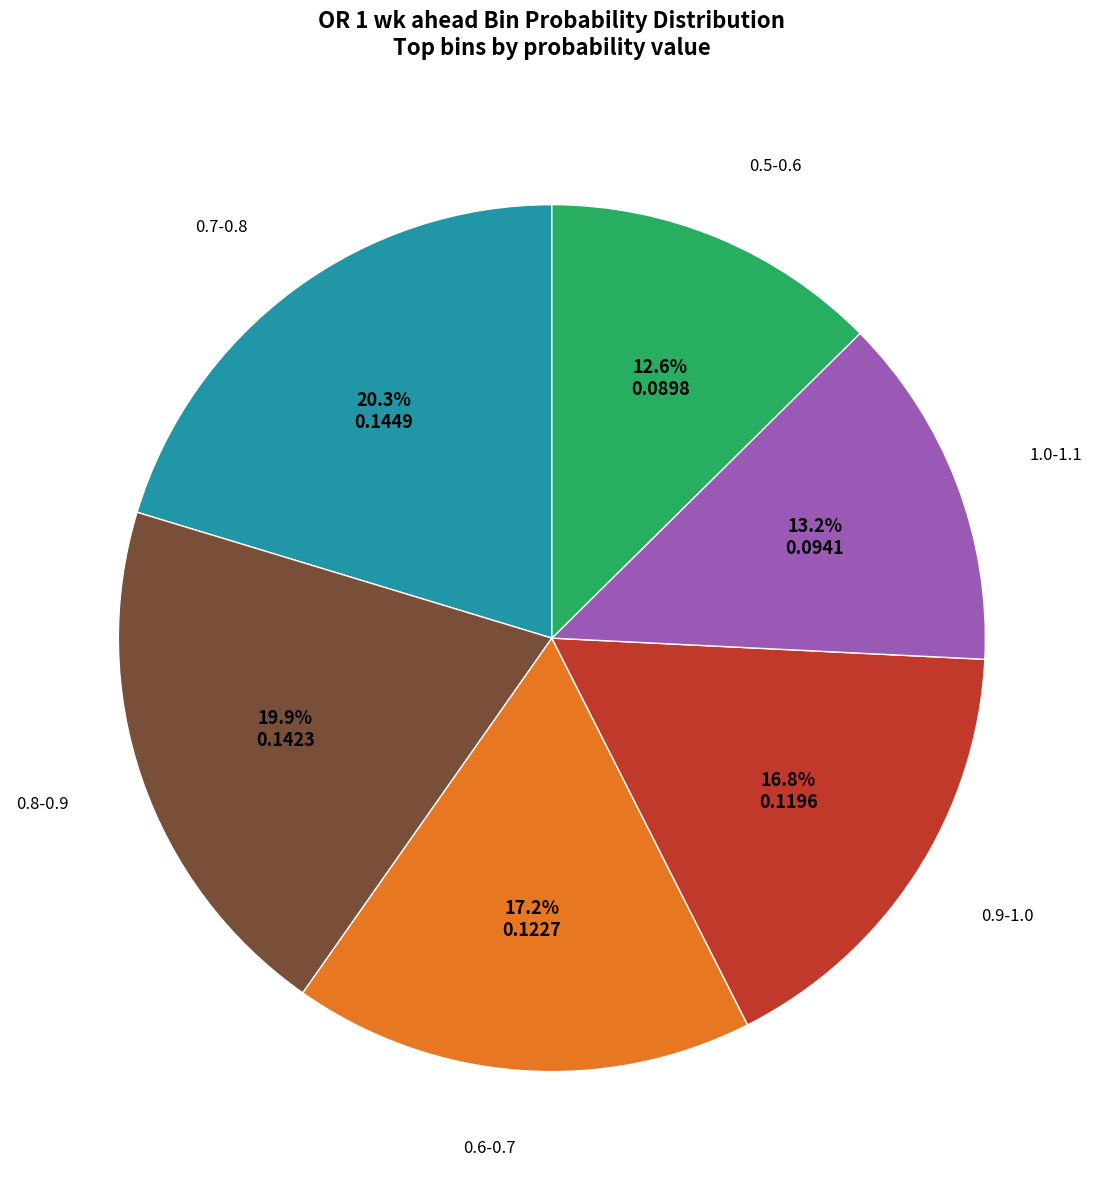

Is it true that 0.8-0.9 is 26% of the pie?

False